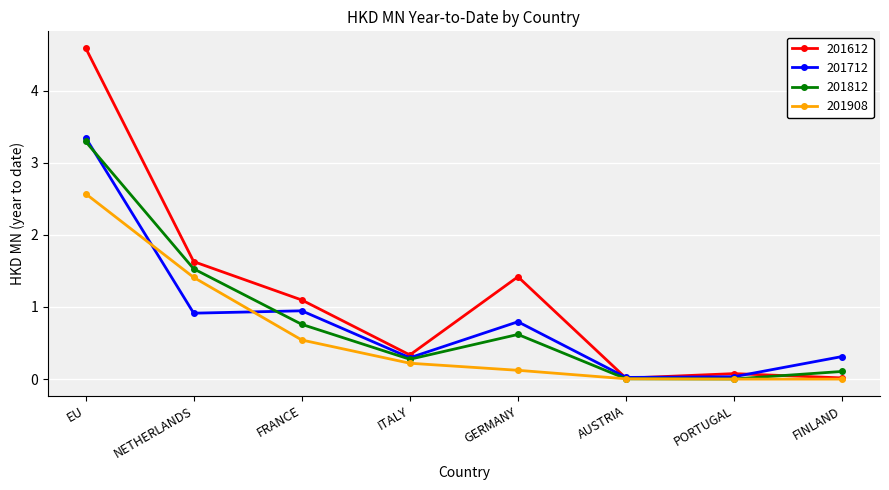

What is the label of the 2nd point from the left?

NETHERLANDS